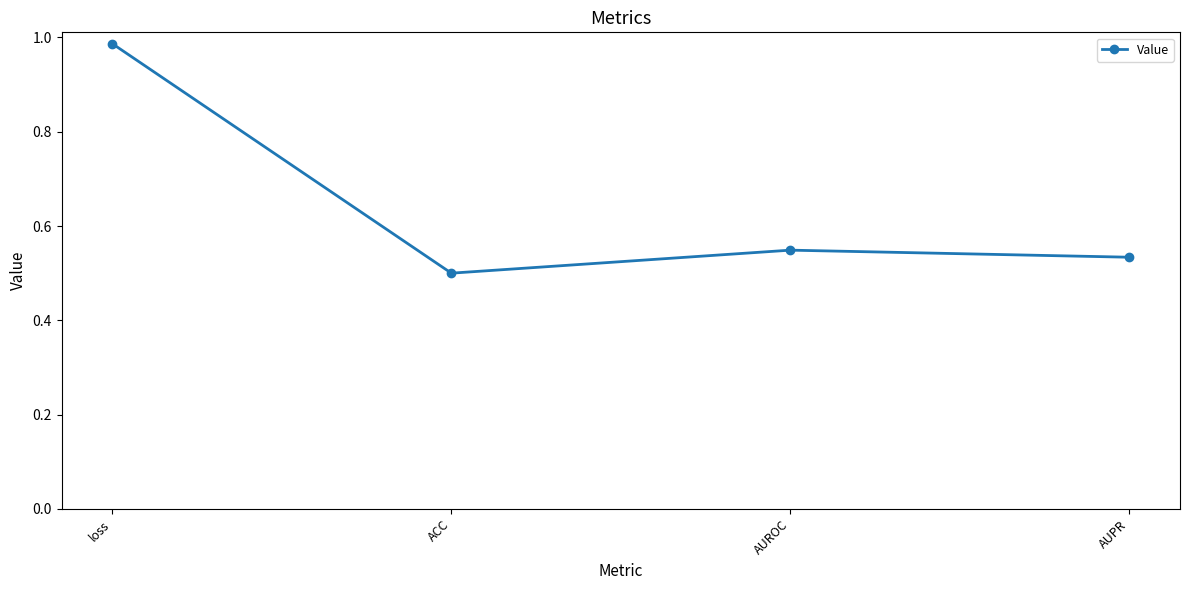

Does the chart have visible grid lines?

No